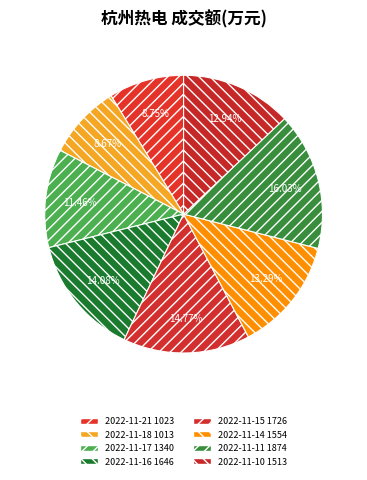

Is there a majority slice in this chart?

No